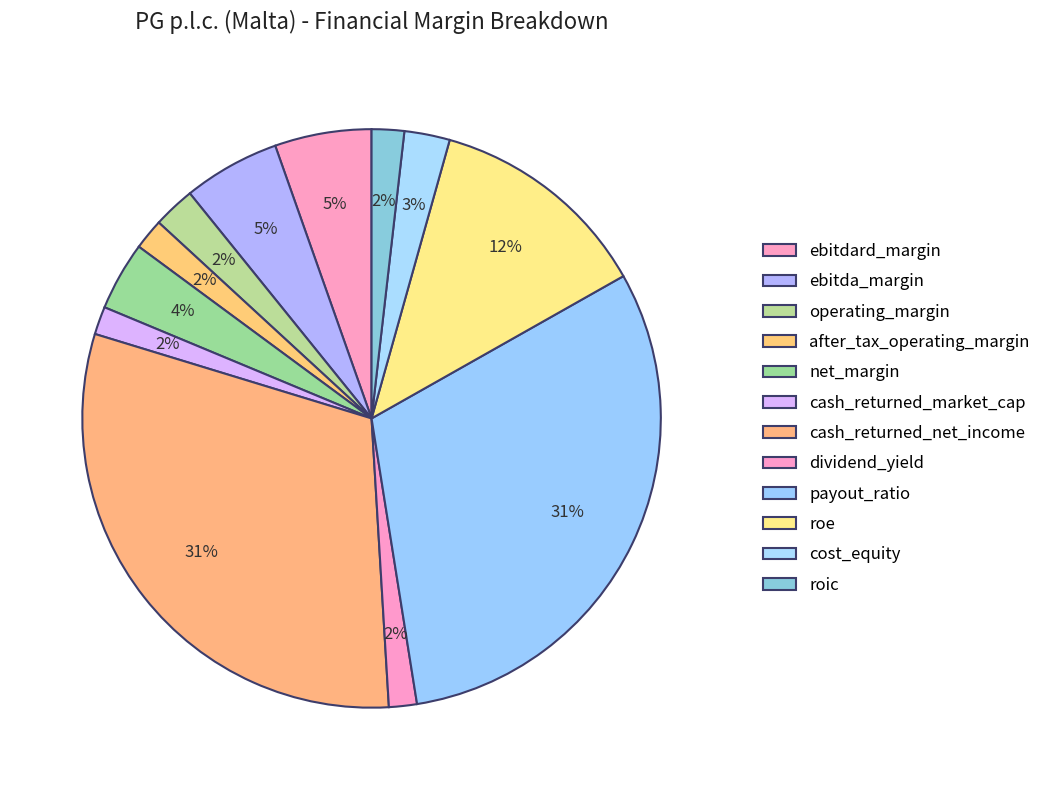

How much of the chart is everything except ebitda_margin?

94.6%